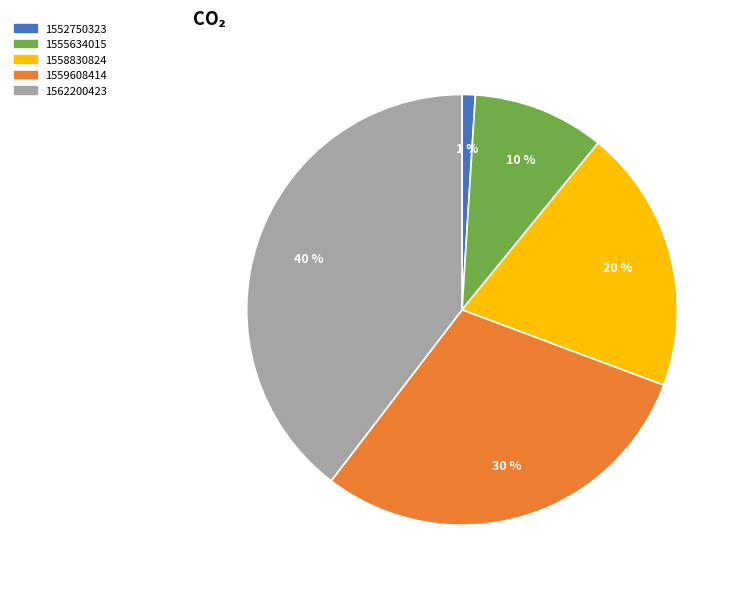

Do 1558830824 and 1552750323 together represent more than half of the pie?

No